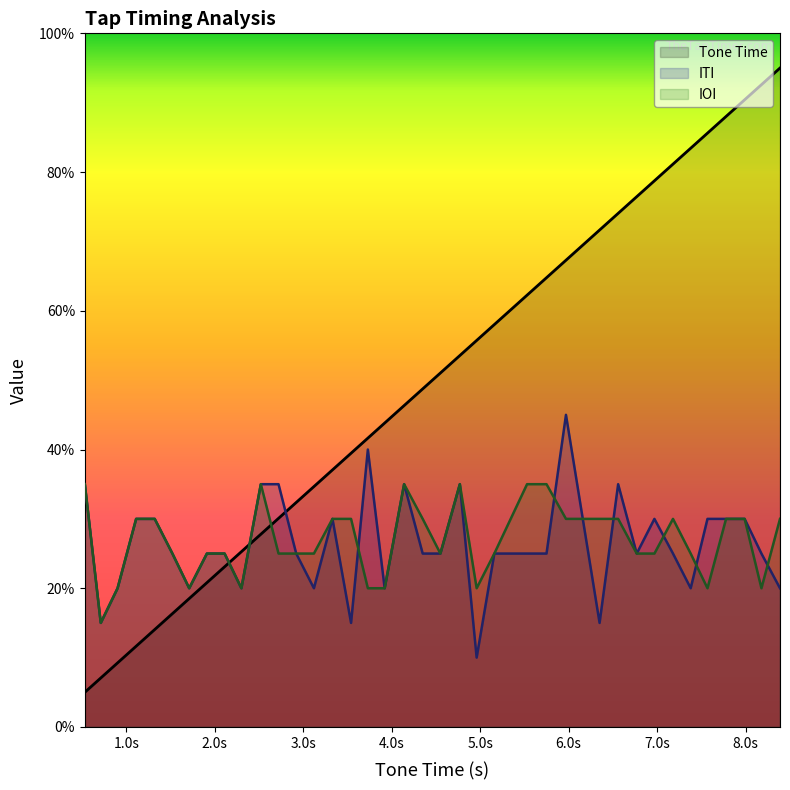

What is the label of the 35th point from the left?

7.78